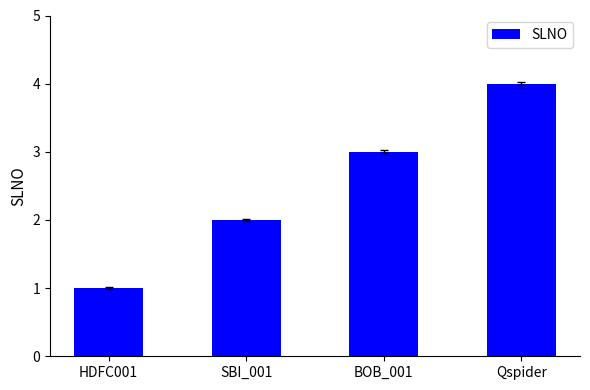

What is the ratio of the value at SBI_001 to the value at Qspider?

0.5